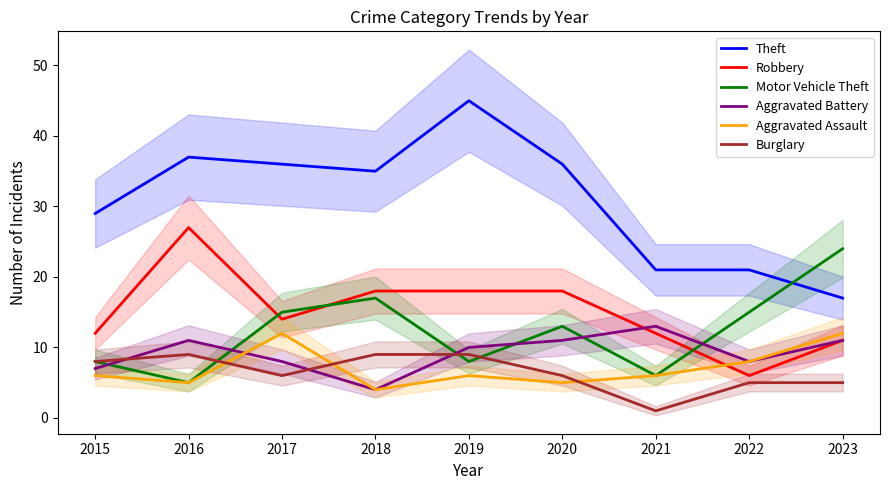

Read the Aggravated Assault value at 2022.

8